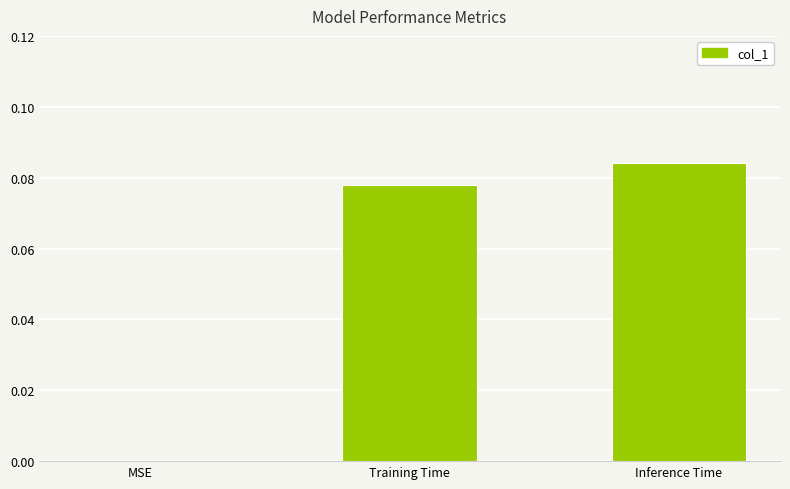

True or false: the data shows 0.0 at Inference Time.

False